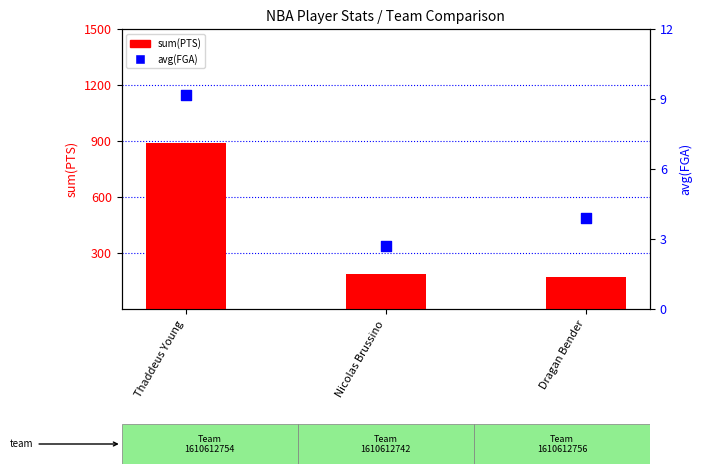

Is the value of sum(PTS) at Thaddeus Young greater than the value of avg(FGA) at Thaddeus Young?

Yes